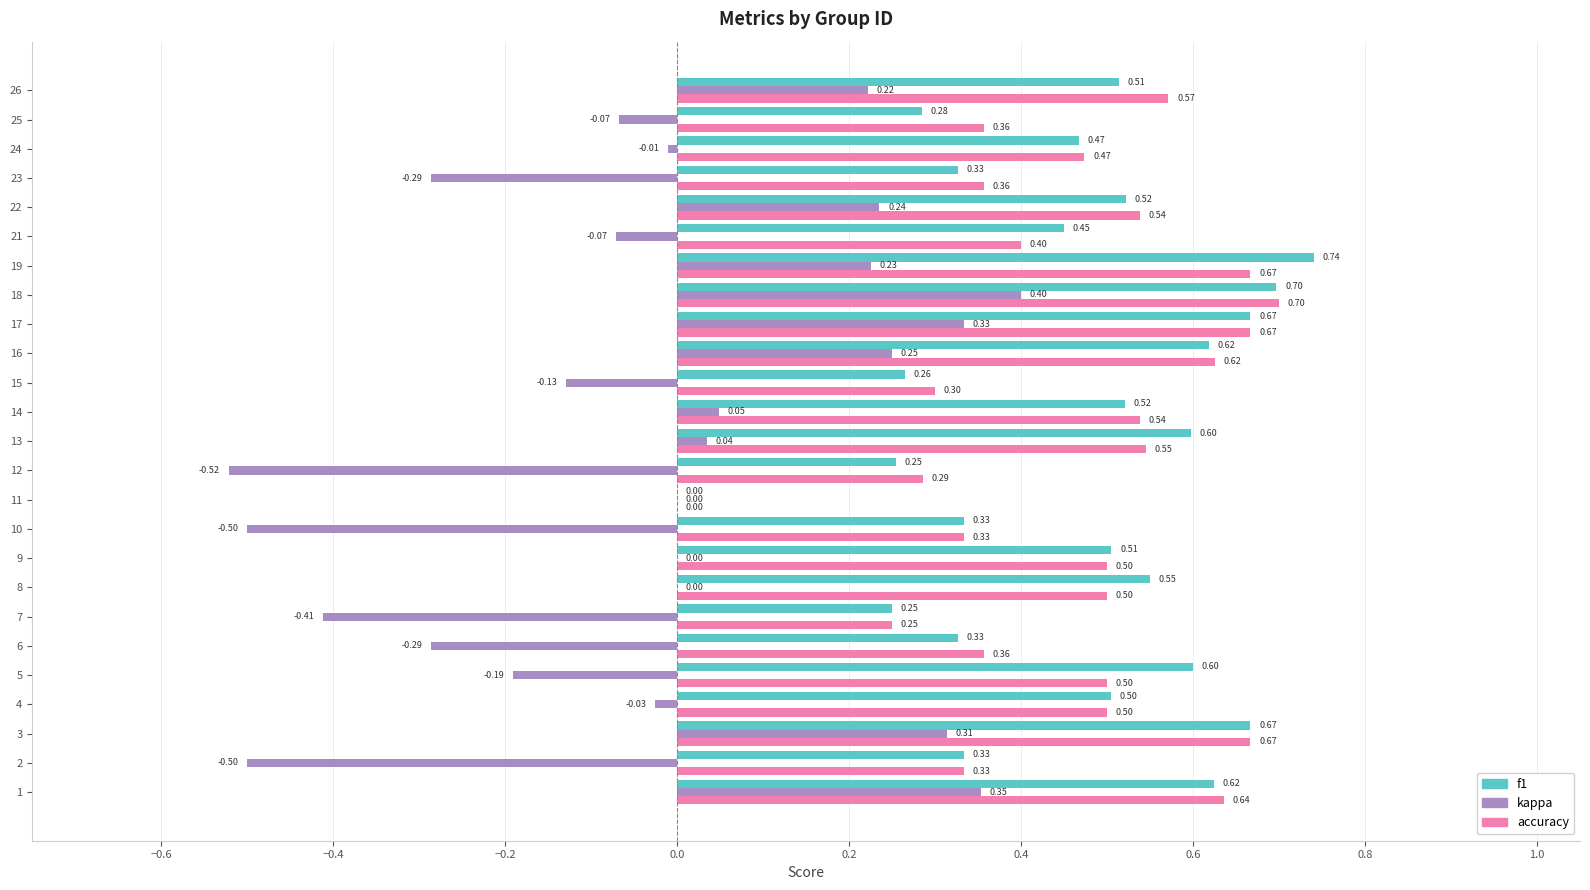

What is the sum of the accuracy values at 13 and 26?

1.1